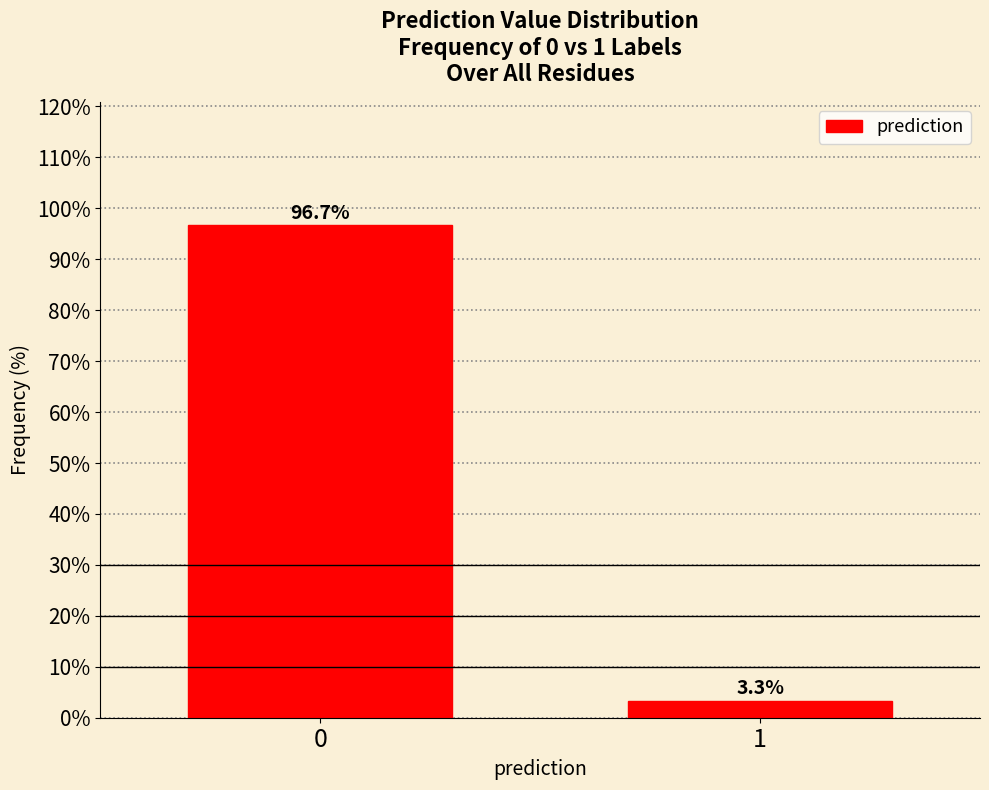

Reading left to right, list all the values displayed in this chart.

0=96.7	1=3.3